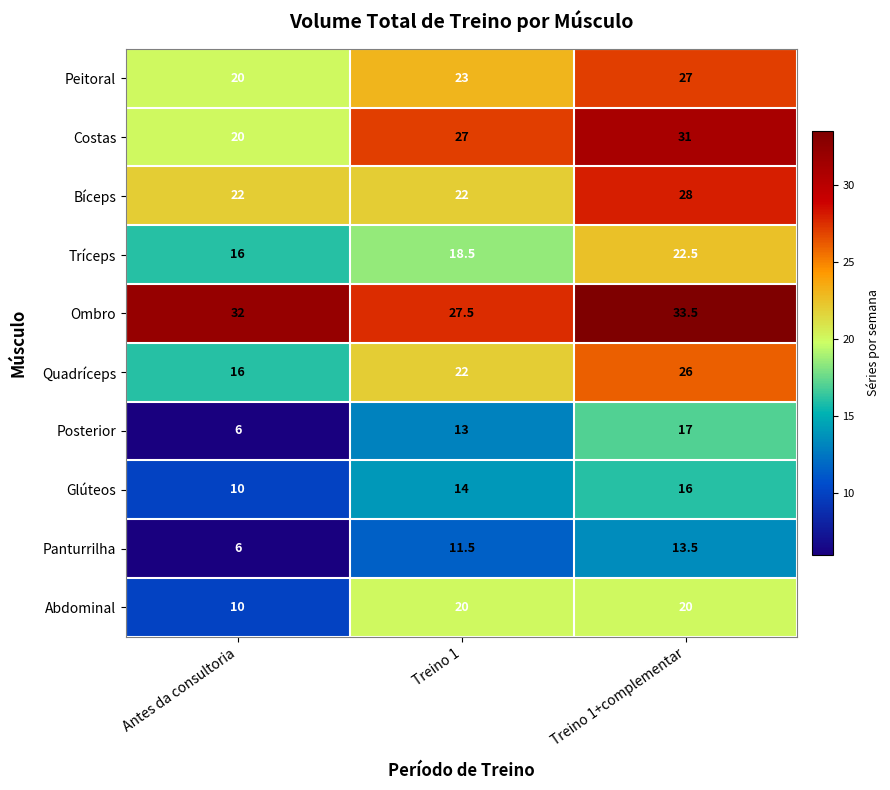

What is the sum of the Tríceps values at Antes da consultoria and Treino 1?

34.5